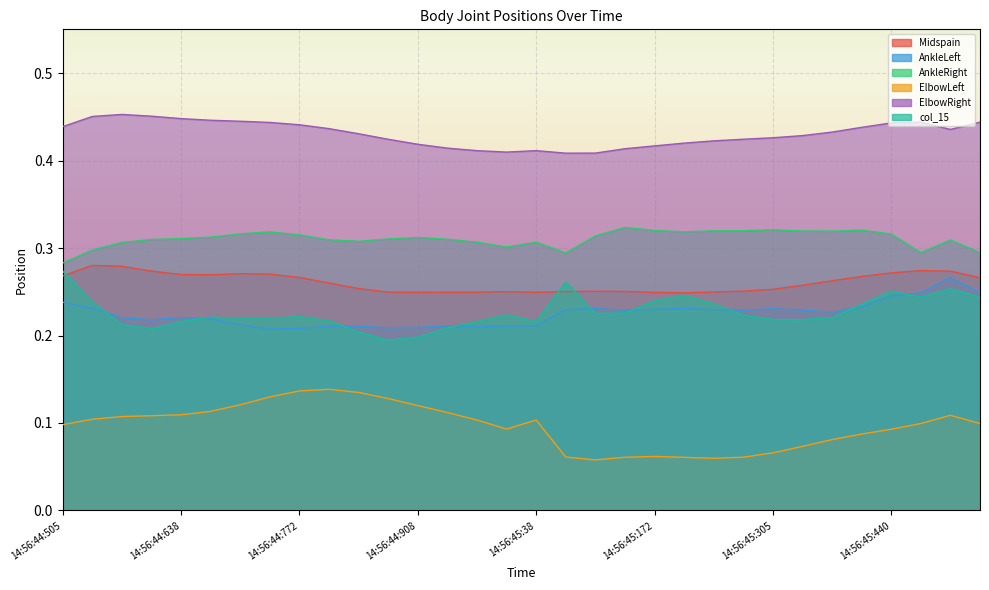

Reading right to left, list all the values displayed in this chart.

Midspain: 0.3	0.3	0.3	0.3	0.3	0.3	0.3	0.3	0.3	0.2	0.2	0.2	0.3	0.3	0.3	0.2	0.3	0.2	0.2	0.2	0.2	0.3	0.3	0.3	0.3	0.3	0.3	0.3	0.3	0.3	0.3	0.3
AnkleLeft: 0.2	0.3	0.2	0.2	0.2	0.2	0.2	0.2	0.2	0.2	0.2	0.2	0.2	0.2	0.2	0.2	0.2	0.2	0.2	0.2	0.2	0.2	0.2	0.2	0.2	0.2	0.2	0.2	0.2	0.2	0.2	0.2
AnkleRight: 0.3	0.3	0.3	0.3	0.3	0.3	0.3	0.3	0.3	0.3	0.3	0.3	0.3	0.3	0.3	0.3	0.3	0.3	0.3	0.3	0.3	0.3	0.3	0.3	0.3	0.3	0.3	0.3	0.3	0.3	0.3	0.3
ElbowLeft: 0.1	0.1	0.1	0.1	0.1	0.1	0.1	0.1	0.1	0.1	0.1	0.1	0.1	0.1	0.1	0.1	0.1	0.1	0.1	0.1	0.1	0.1	0.1	0.1	0.1	0.1	0.1	0.1	0.1	0.1	0.1	0.1
ElbowRight: 0.4	0.4	0.4	0.4	0.4	0.4	0.4	0.4	0.4	0.4	0.4	0.4	0.4	0.4	0.4	0.4	0.4	0.4	0.4	0.4	0.4	0.4	0.4	0.4	0.4	0.4	0.4	0.4	0.5	0.5	0.5	0.4
col_15: 0.2	0.3	0.2	0.3	0.2	0.2	0.2	0.2	0.2	0.2	0.2	0.2	0.2	0.2	0.3	0.2	0.2	0.2	0.2	0.2	0.2	0.2	0.2	0.2	0.2	0.2	0.2	0.2	0.2	0.2	0.2	0.3